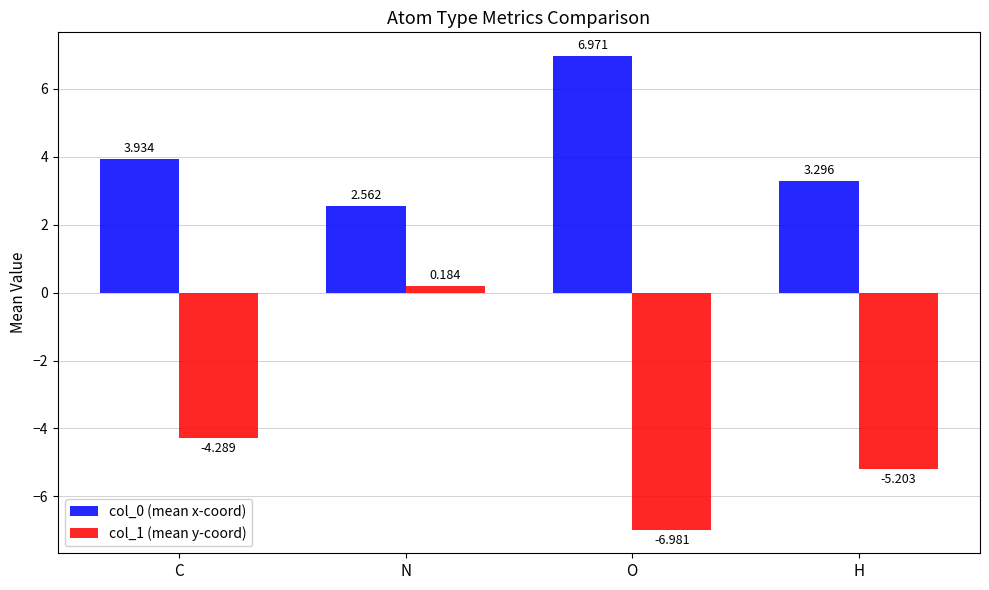

What position from the left is O?

3